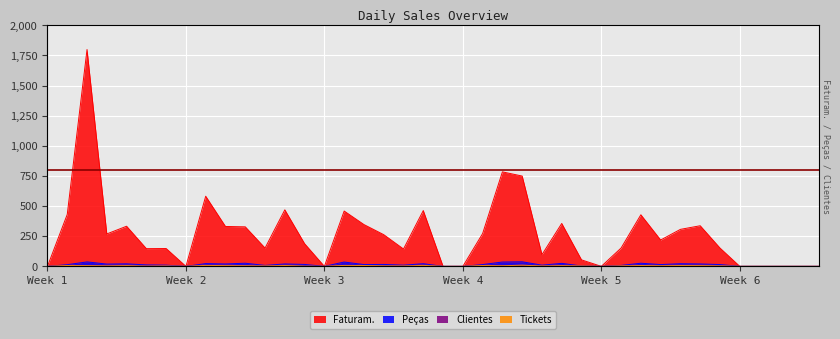

Which series has the widest spread of values?

Faturam.